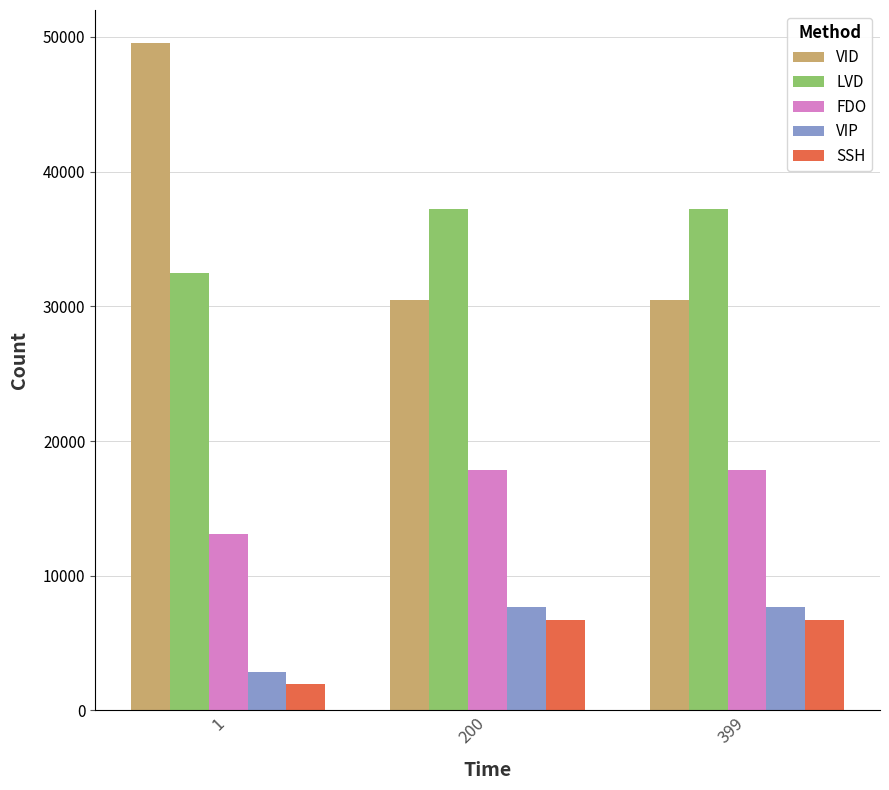

What are all the series names shown in the legend?

VID, LVD, FDO, VIP, SSH